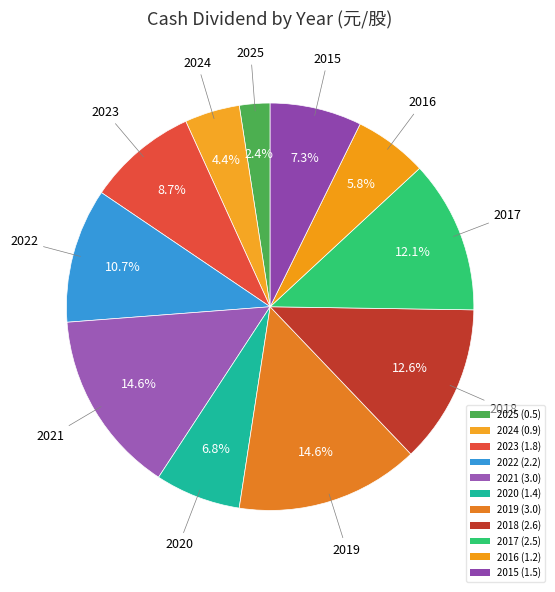

Count the number of slices in the pie.

11